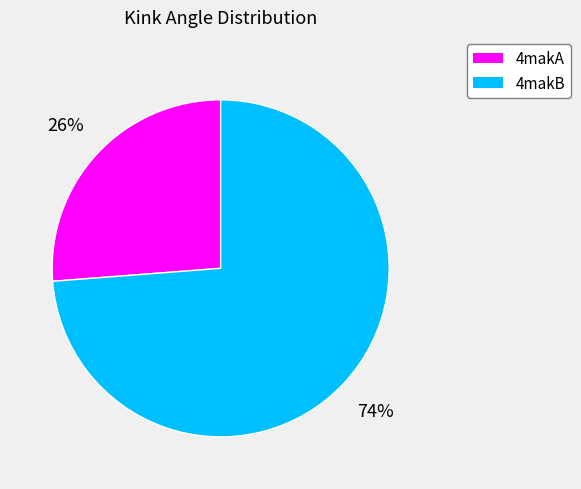

What is the smallest slice in the pie chart?

4makA